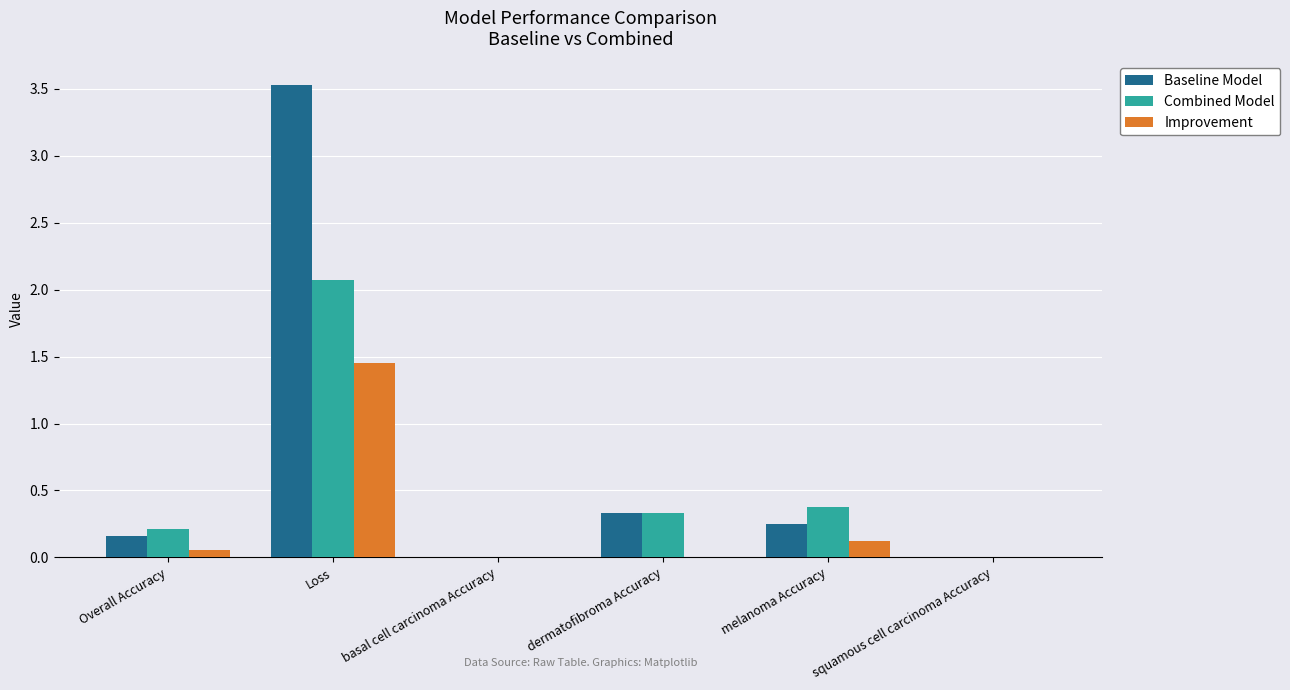

Where is Baseline Model nearest to the value 1?

dermatofibroma Accuracy